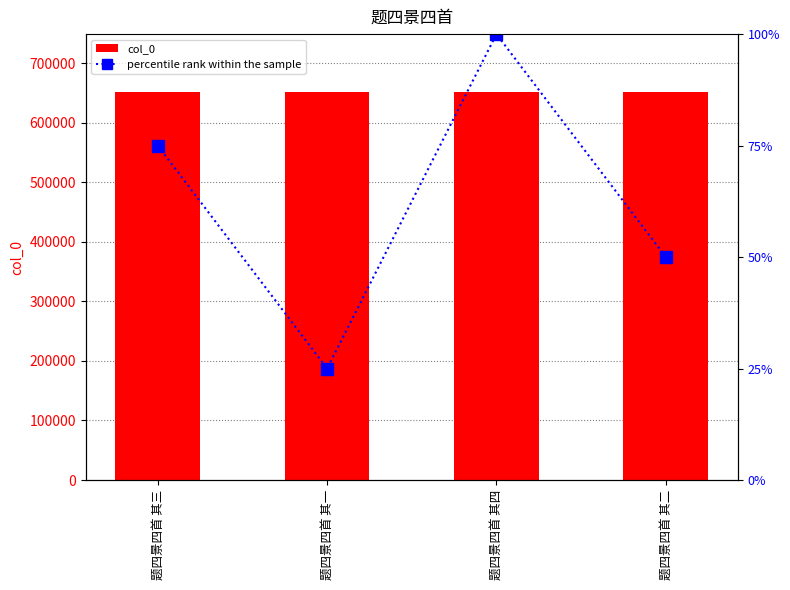

What is the sum of the col_0 values at 题四景四首 其二 and 题四景四首 其一?

1302485